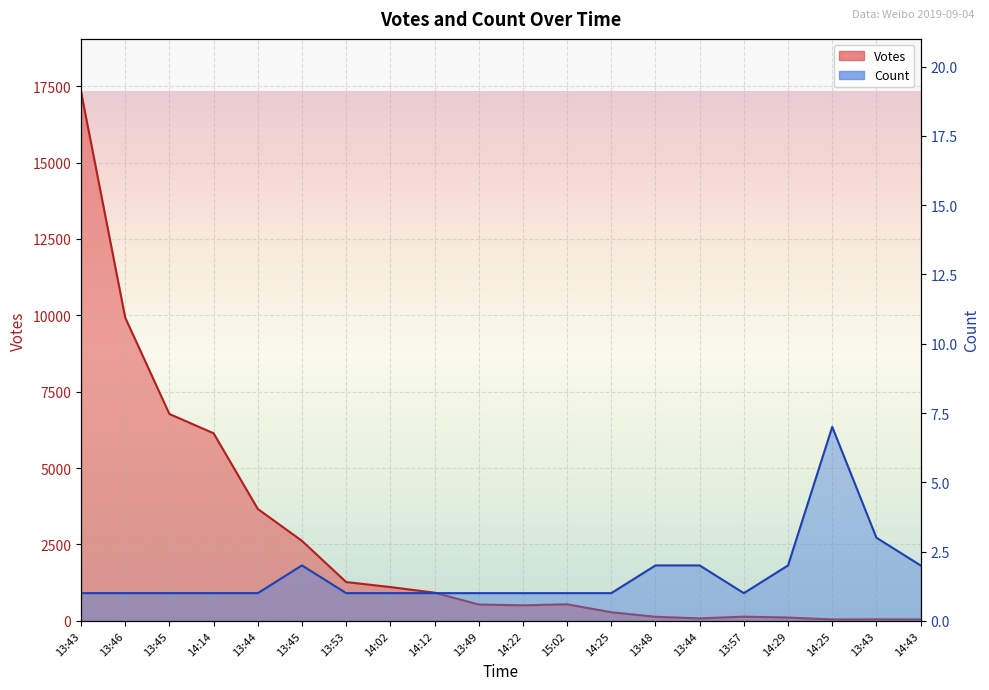

Is the value of Votes (line) at 14:22 greater than the value of Count (line) at 14:29?

Yes